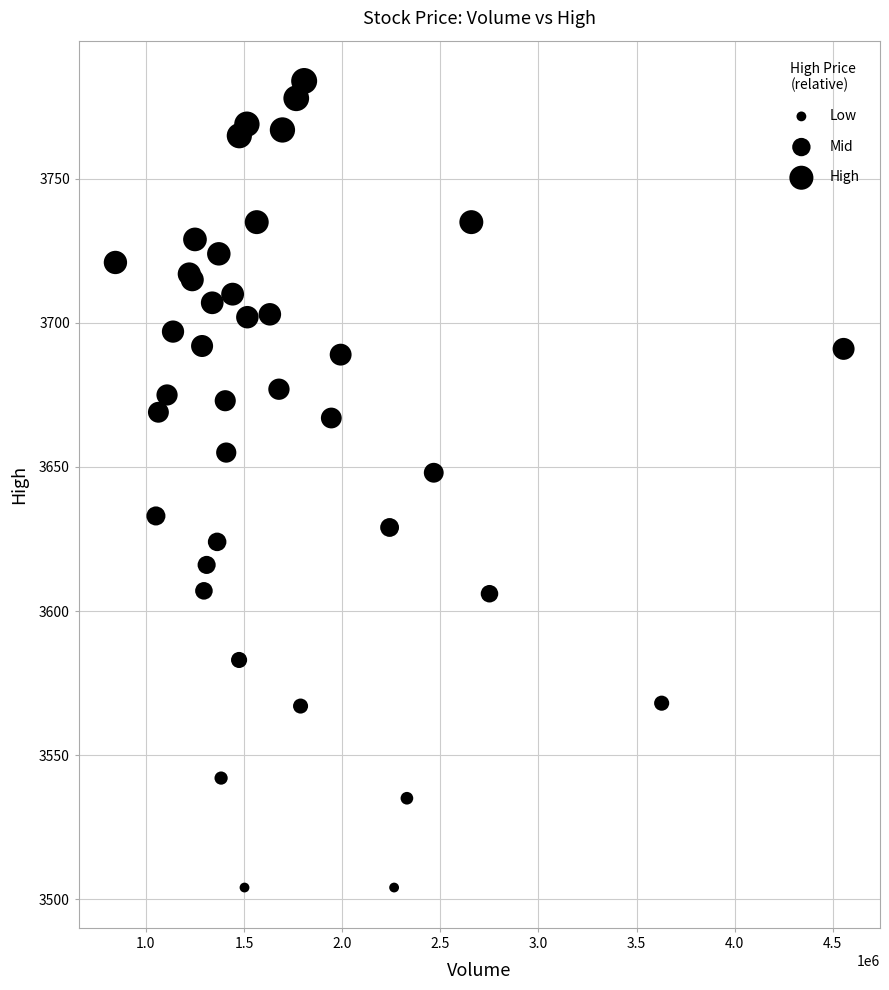

What Y value in the scatter plot is closest to 3644?

3648